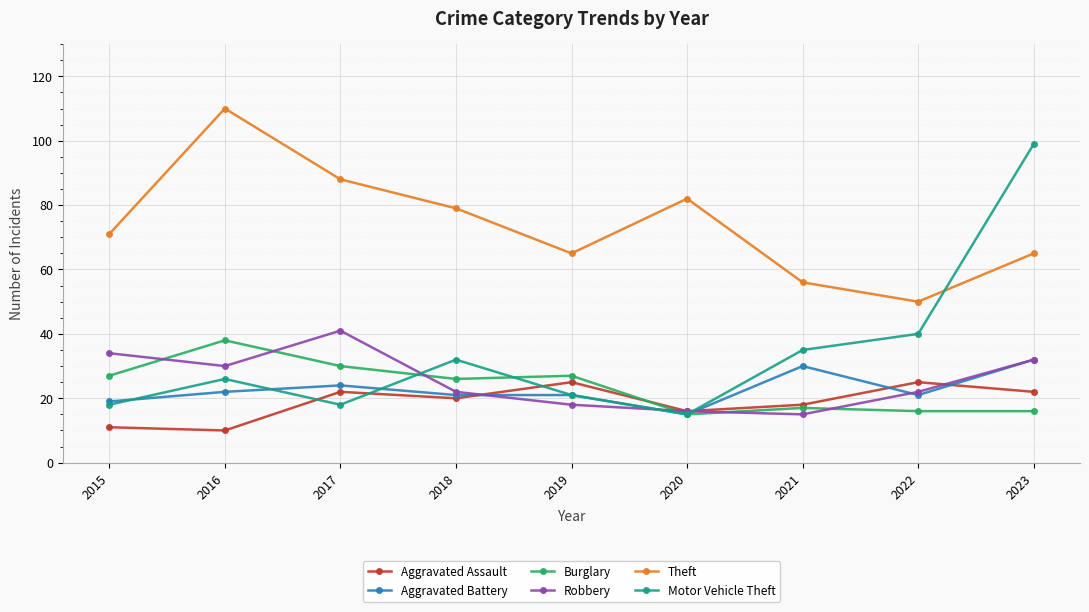

Is it true that Motor Vehicle Theft equals 9 at 2017?

False